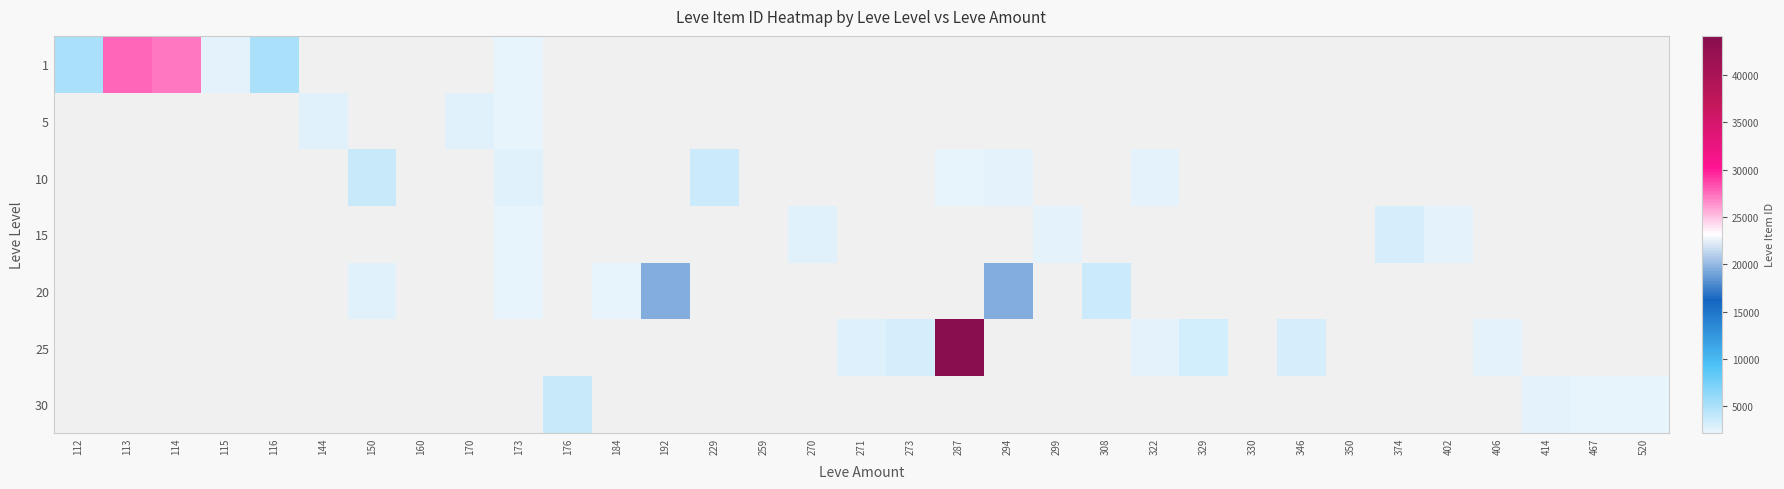

Is the value of 15 at 467 greater than the value of 1 at 259?

No